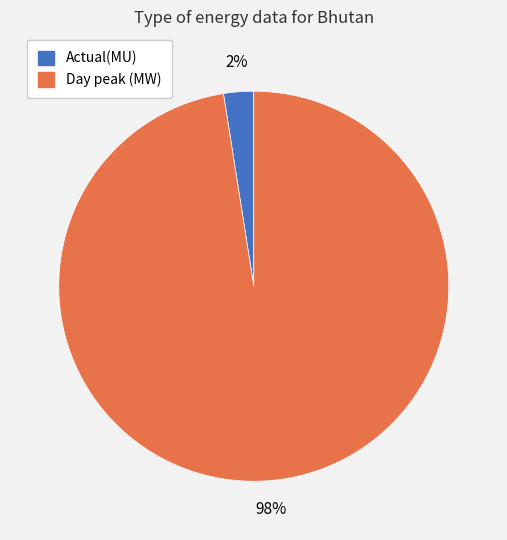

Rank the categories by value from lowest to highest.

Actual(MU), Day peak (MW)